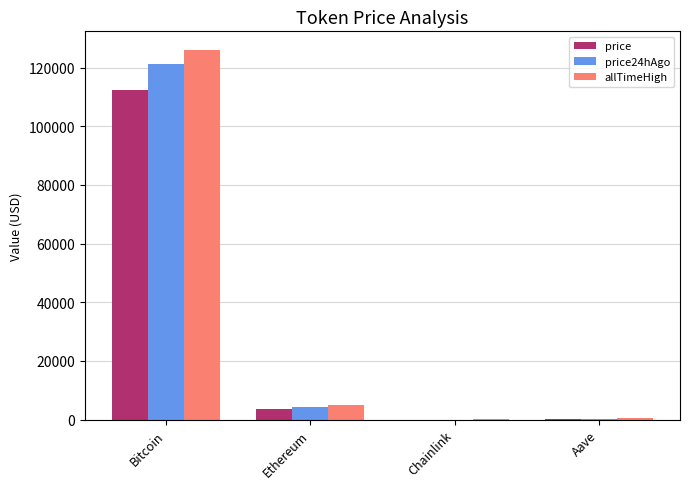

Which category has the highest value across all series?

Bitcoin